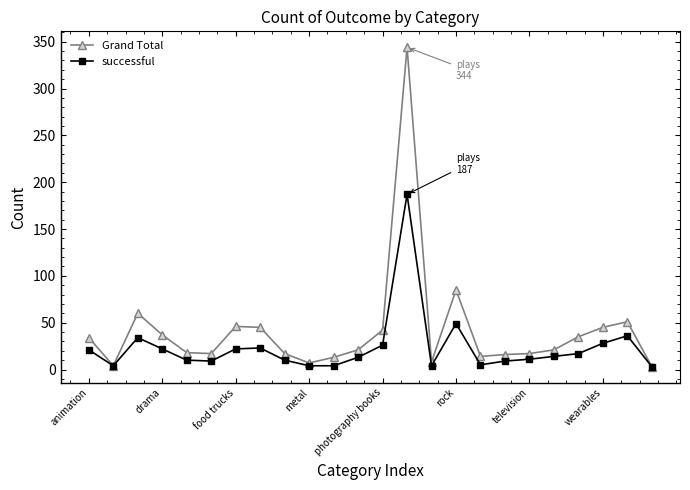

What is the difference between the second highest and second lowest values in the successful series?

45